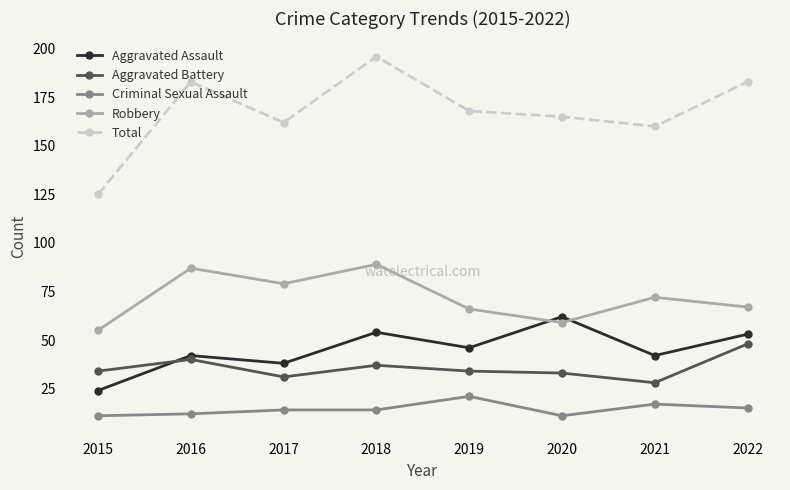

In Robbery, how many points are lower than both neighbors (excluding endpoints)?

2